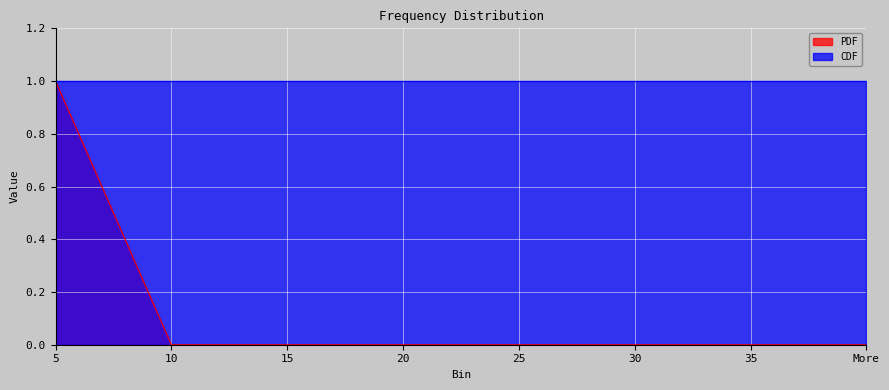

How many data points are above 0?

1